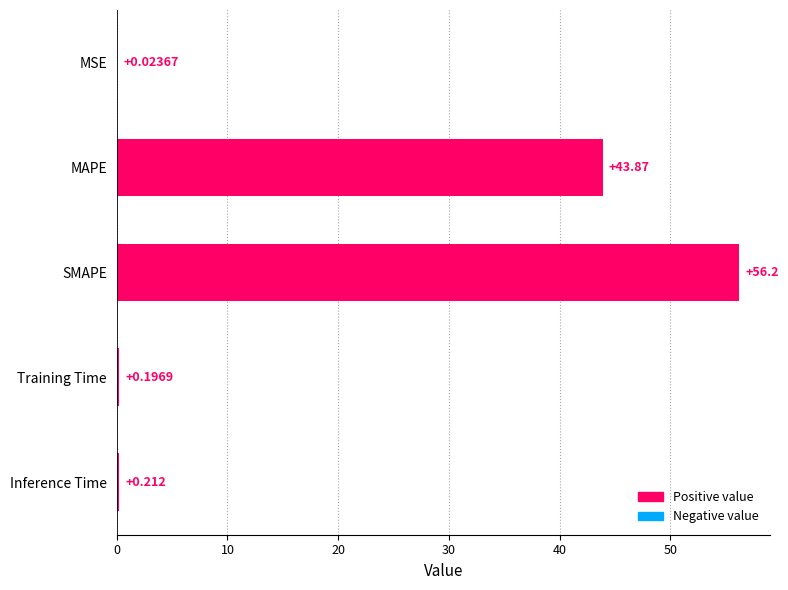

Where is the data nearest to the value 28?

MAPE